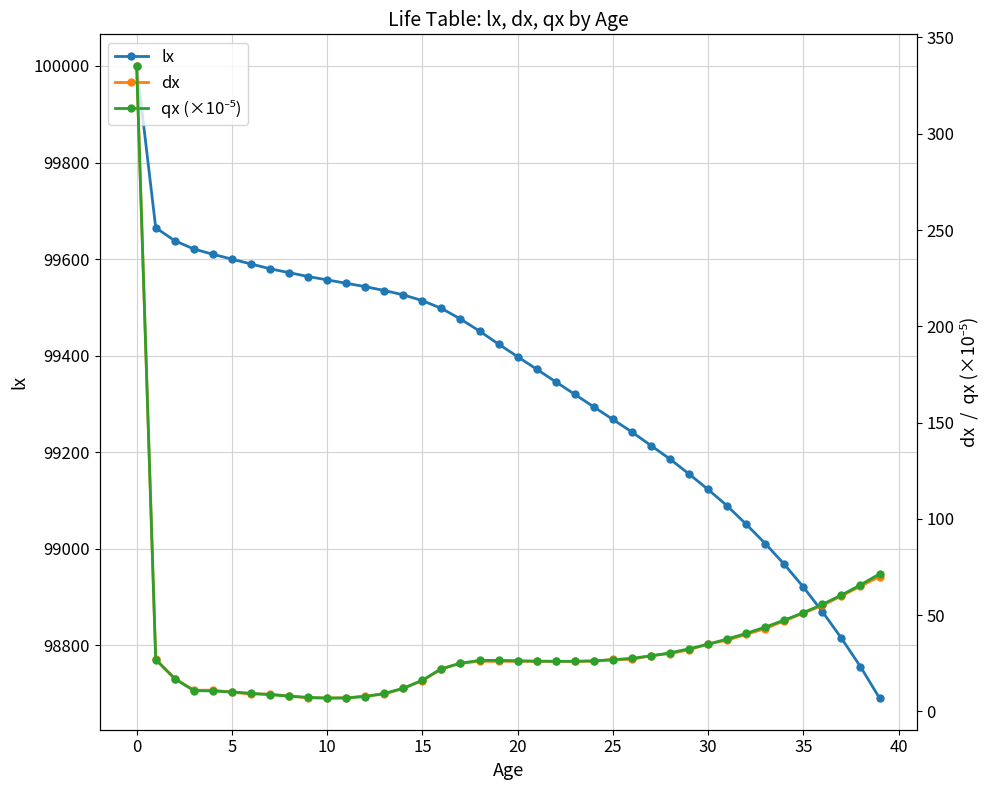

What is the difference between the maximum and minimum values in the dx series?

328.0